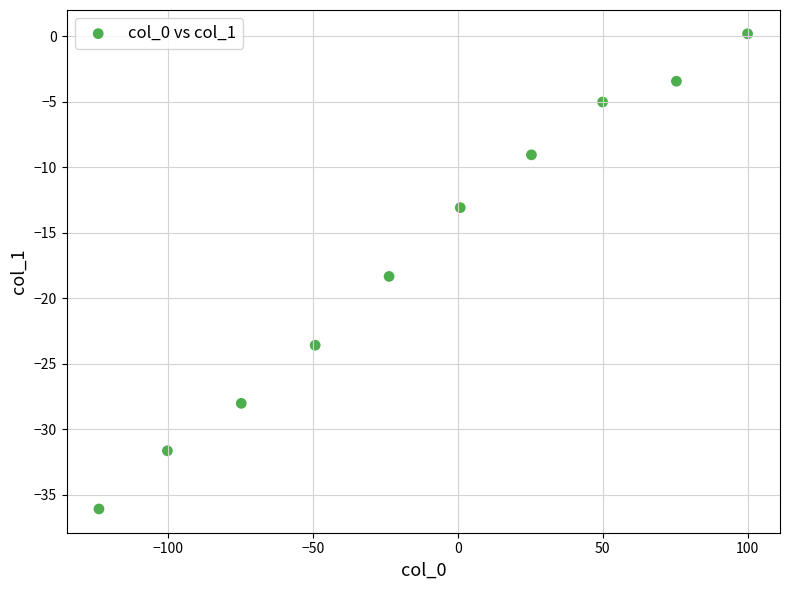

What is the average Y value?

-16.8